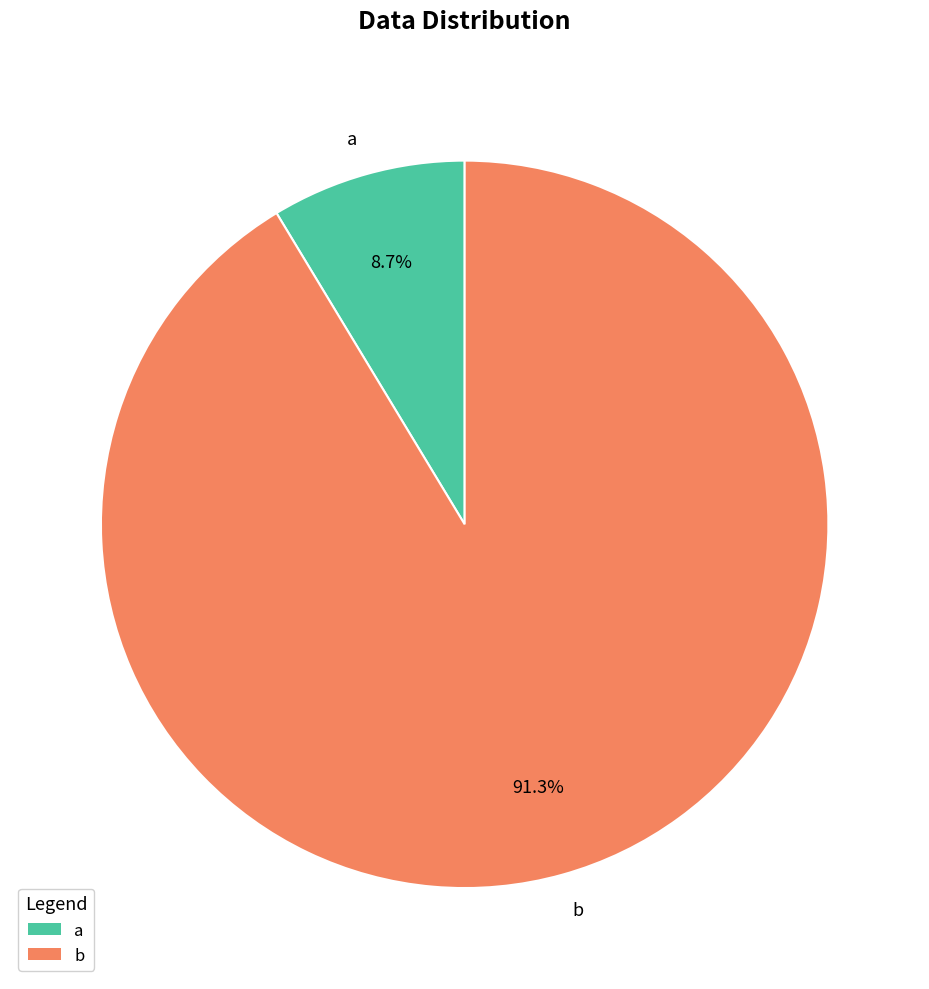

Rank the categories by value from lowest to highest.

a, b